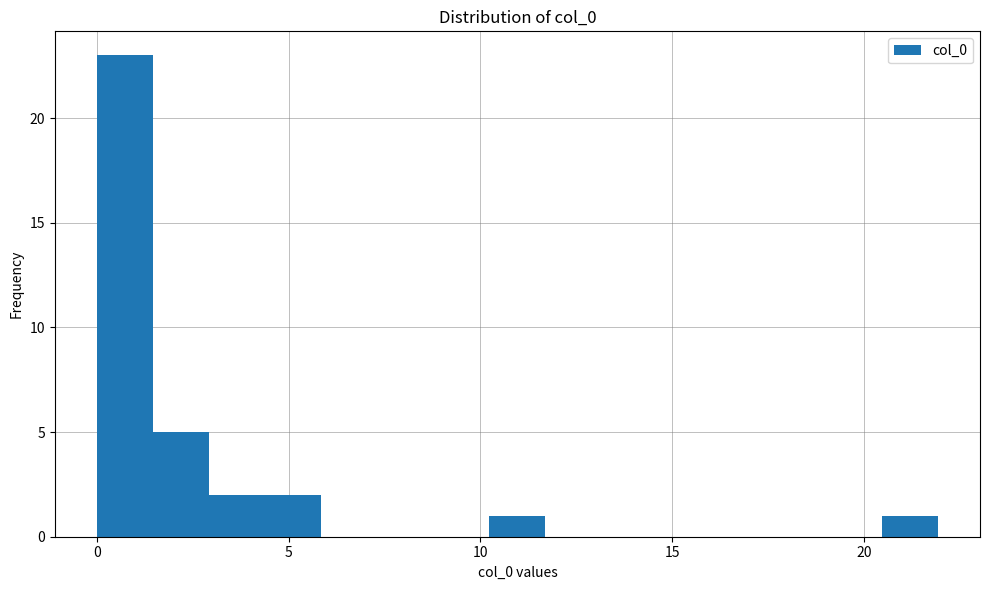

Around what value on the x-axis is the tallest bar? Give the approximate position of its centre, as read against the axis.

0.5